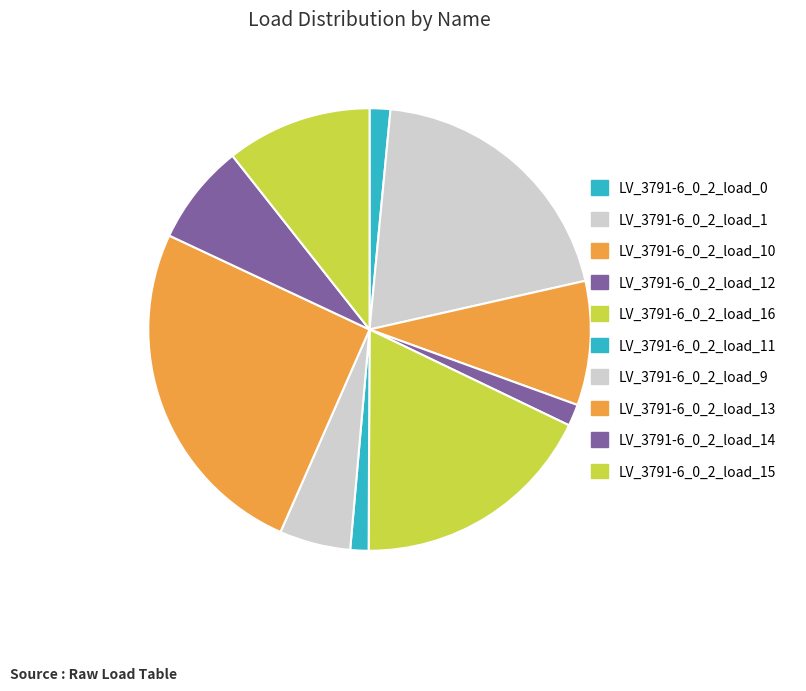

Rank the categories by value from lowest to highest.

LV_3791-6_0_2_load_11, LV_3791-6_0_2_load_0, LV_3791-6_0_2_load_12, LV_3791-6_0_2_load_9, LV_3791-6_0_2_load_14, LV_3791-6_0_2_load_10, LV_3791-6_0_2_load_15, LV_3791-6_0_2_load_16, LV_3791-6_0_2_load_1, LV_3791-6_0_2_load_13